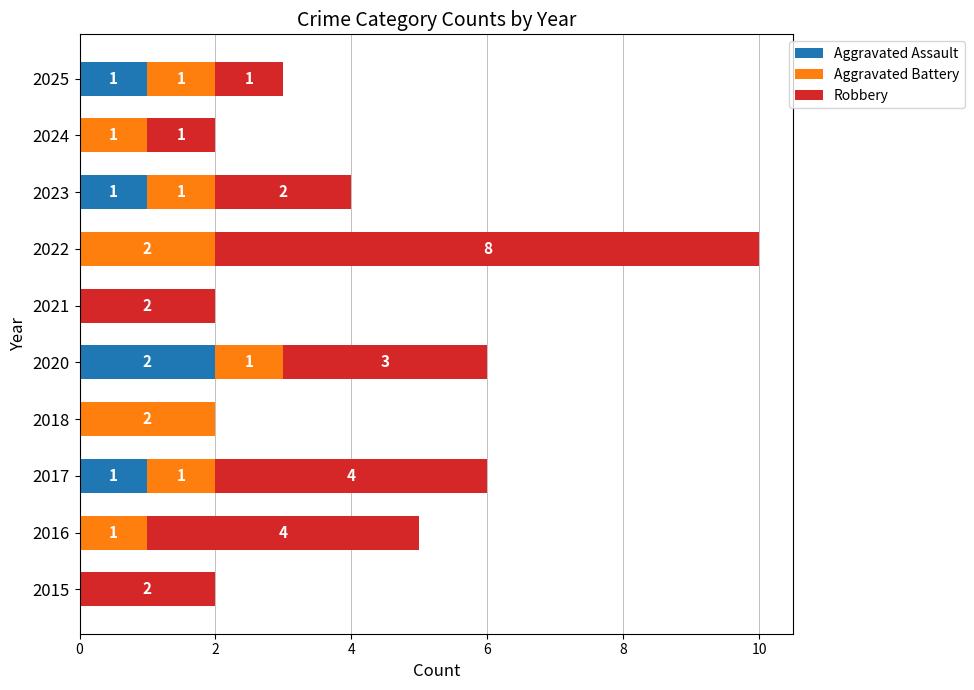

The Aggravated Assault series shows 0 at 2015. True or false?

True